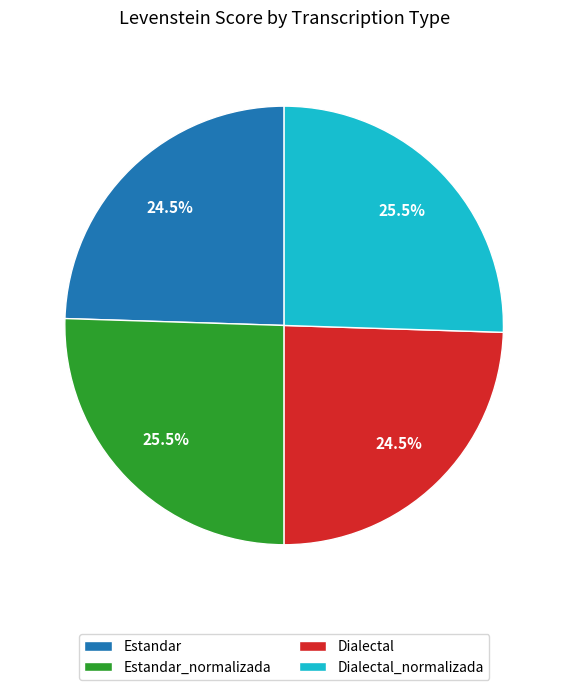

Does Estandar account for over 50% of the chart?

No